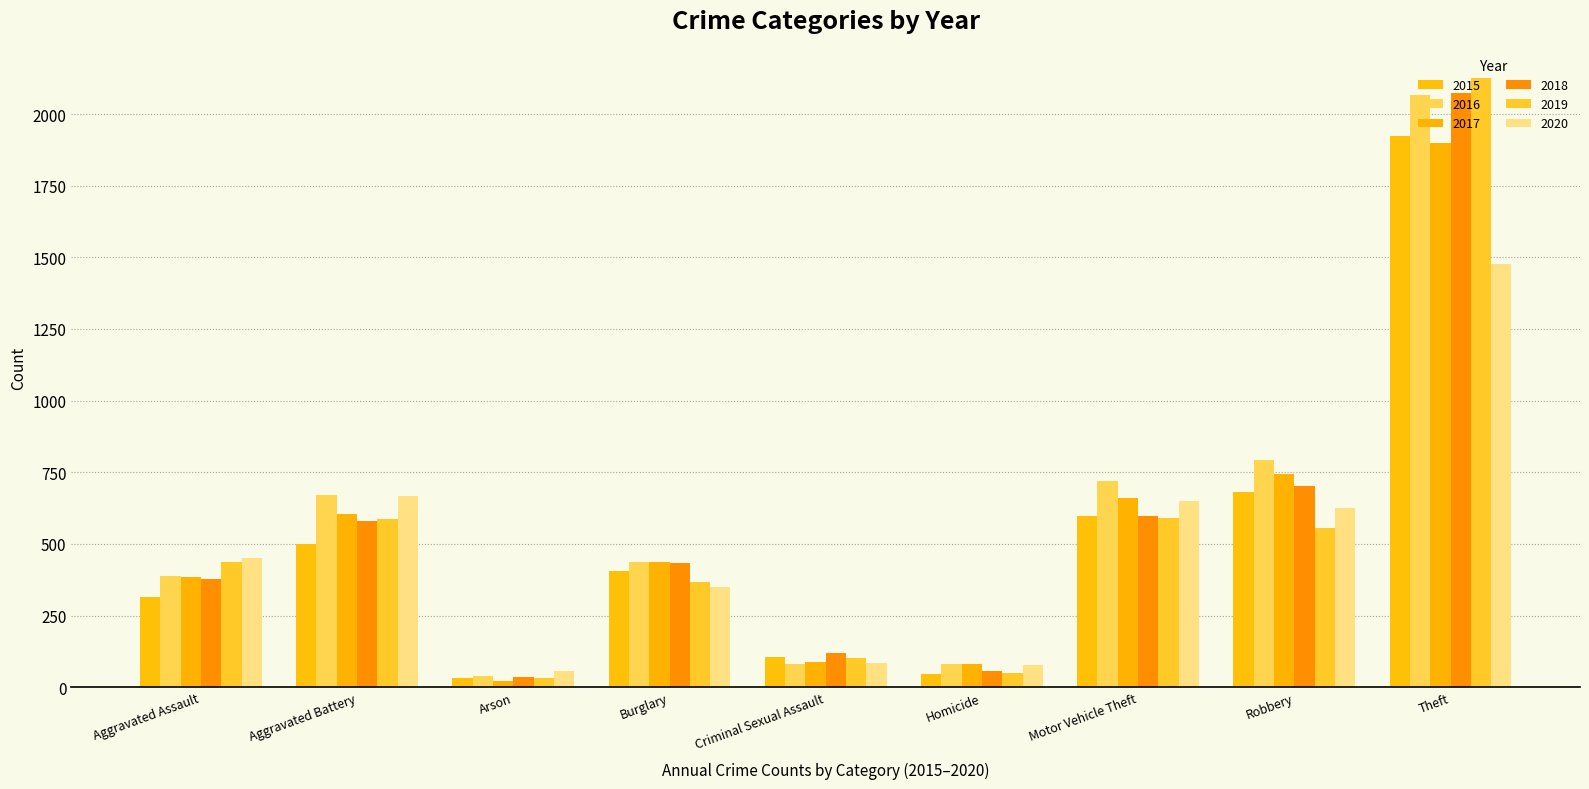

What is the difference between the second highest and minimum values in the 2017 series?

720